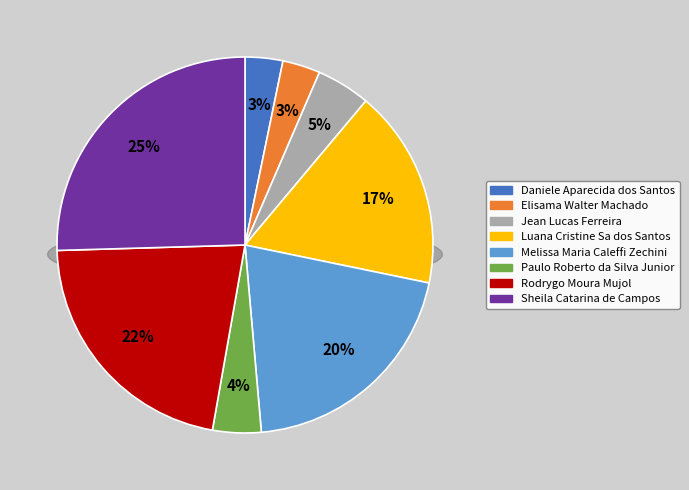

Count the number of slices in the pie.

8